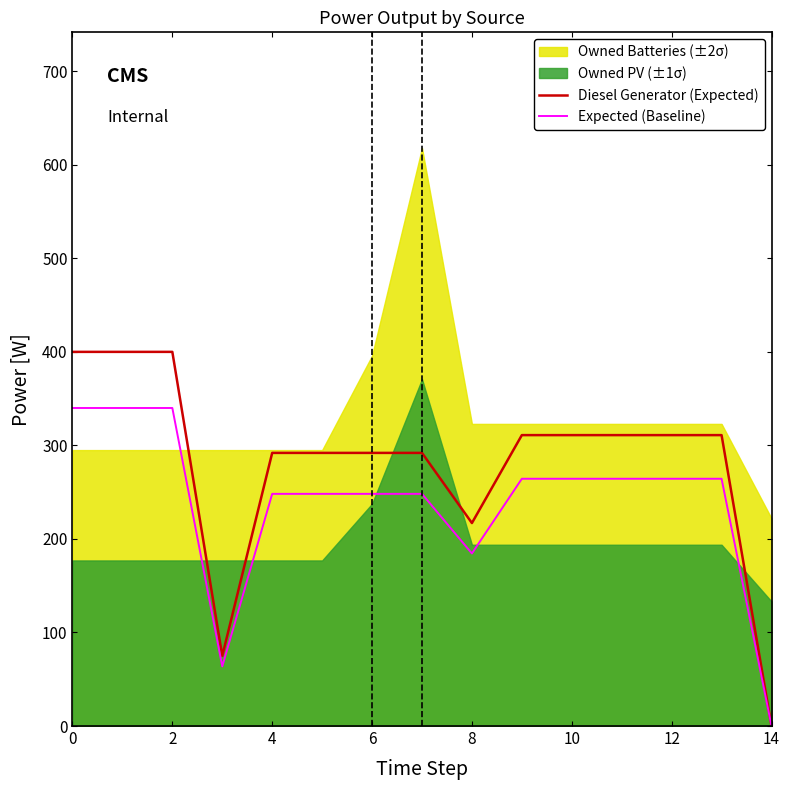

Reading left to right, what are all the values shown in this chart?

Diesel Generator (Expected): 400.0	400.0	400.0	75.0	292.0	292.0	292.0	292.0	217.0	311.0	311.0	311.0	311.0	311.0	0.0
Expected (Baseline): 340.0	340.0	340.0	63.8	248.2	248.2	248.2	248.2	184.4	264.3	264.3	264.3	264.3	264.3	0.0